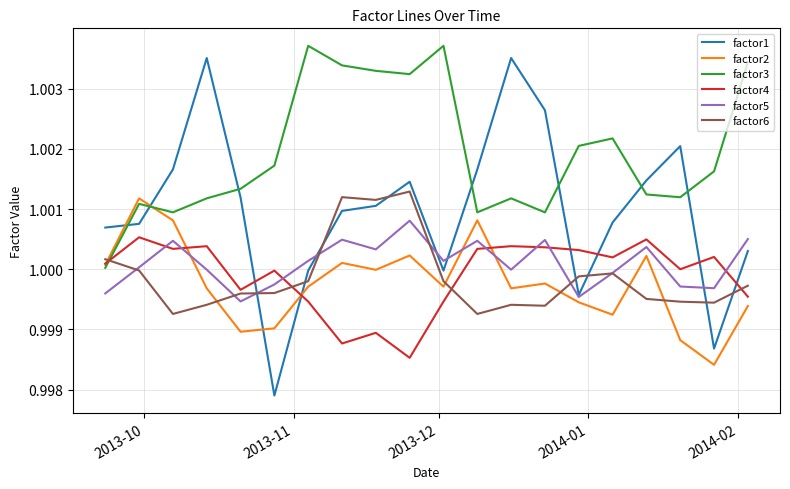

Which series ends up on top after the final intersection of factor3 and factor6?

factor3